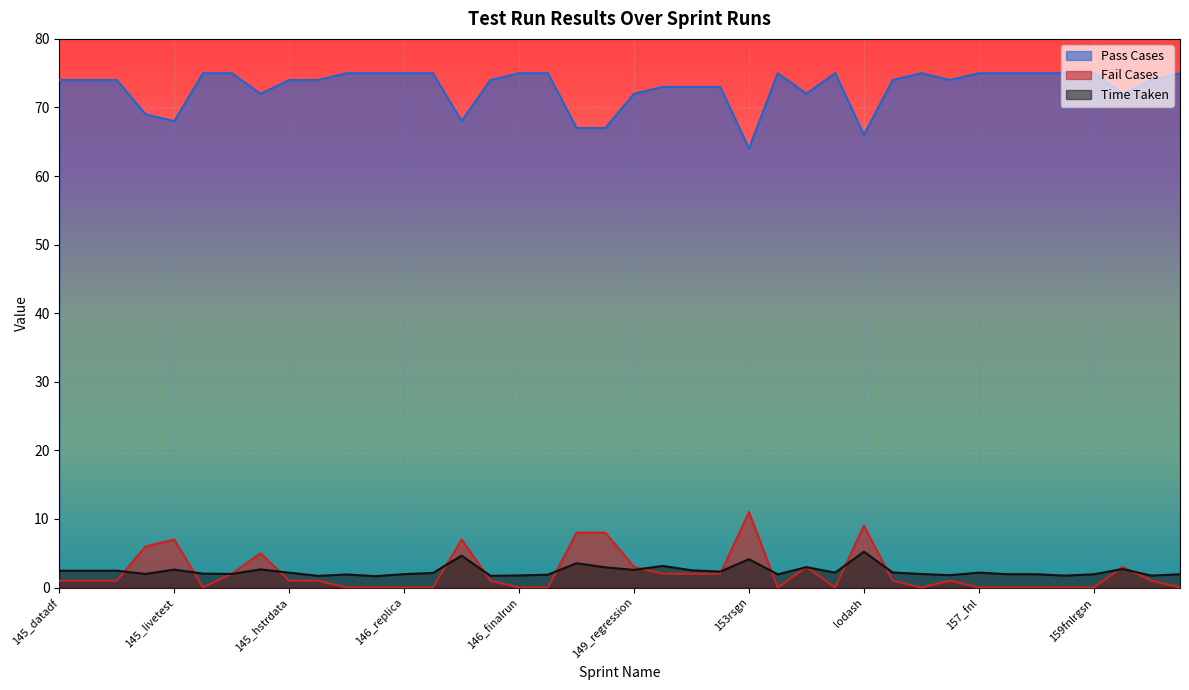

What is the sum of all Time Taken values?

95.6